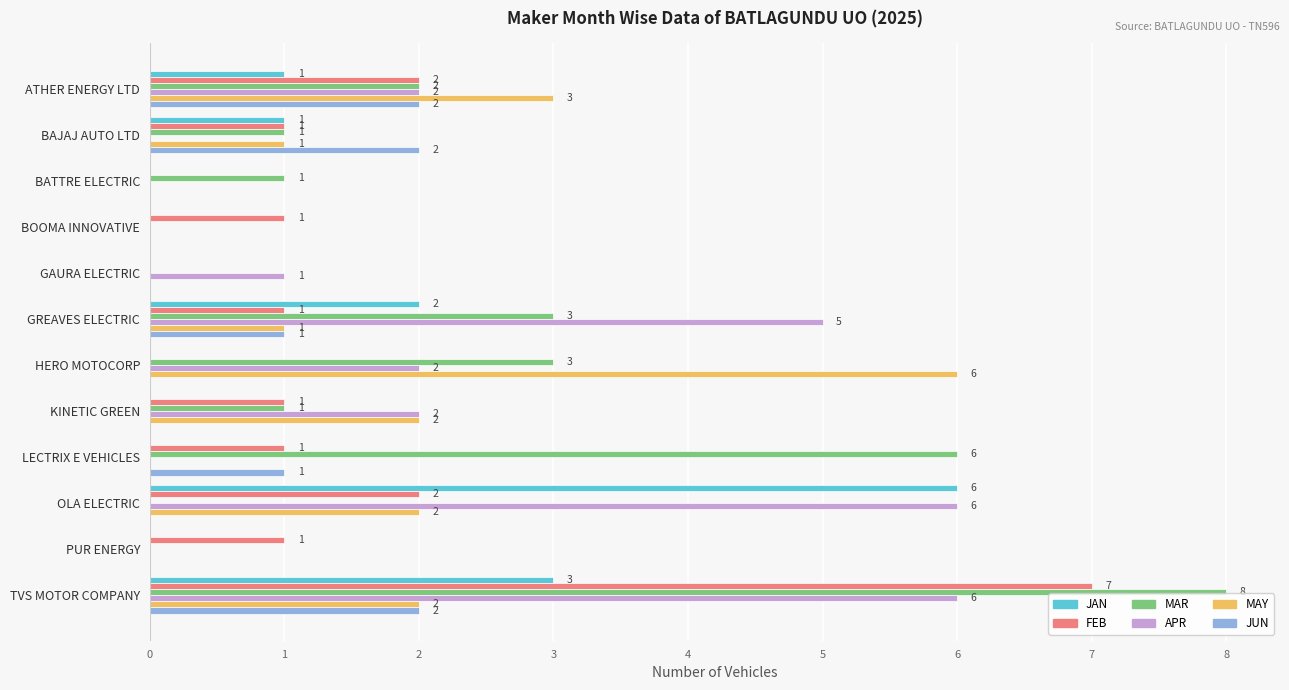

Which series changed the most between ATHER ENERGY LTD and HERO MOTOCORP?

MAY